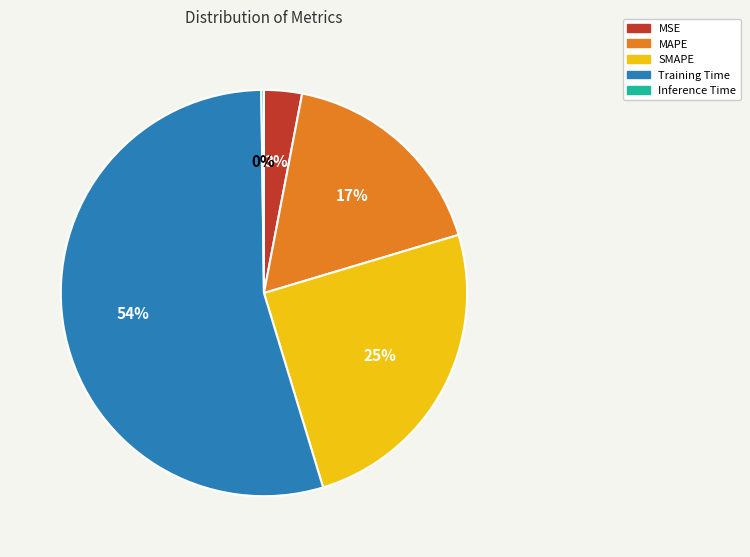

What is the largest slice in the pie chart?

Training Time